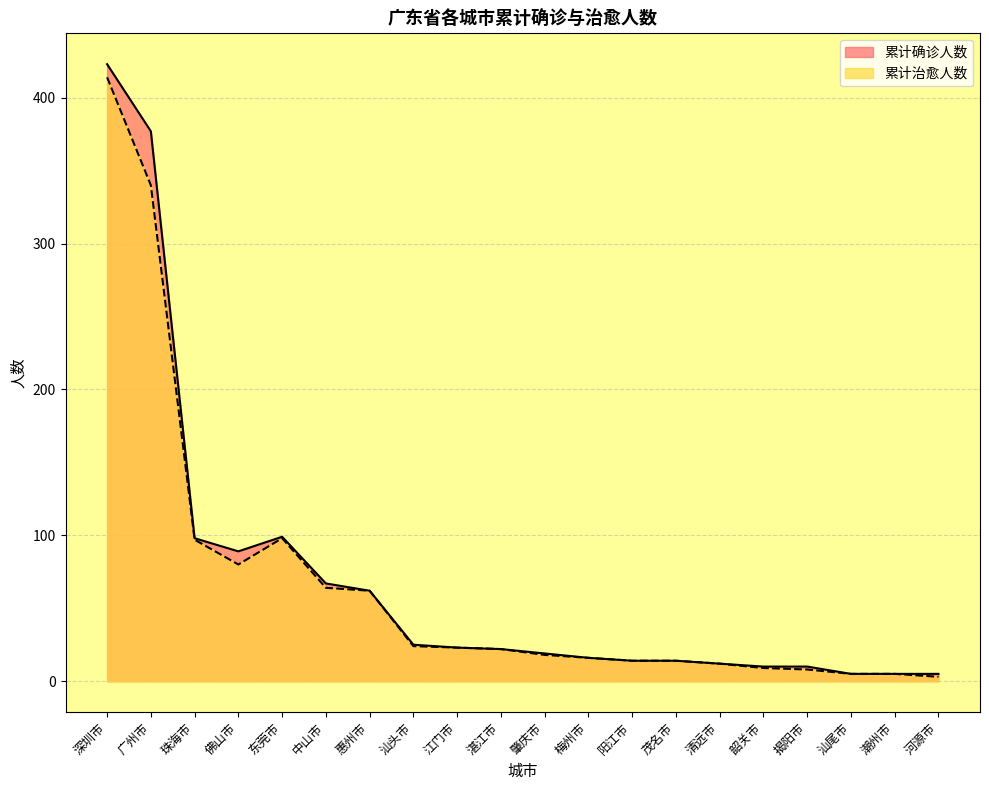

What is the total value across all series at 汕尾市?

10